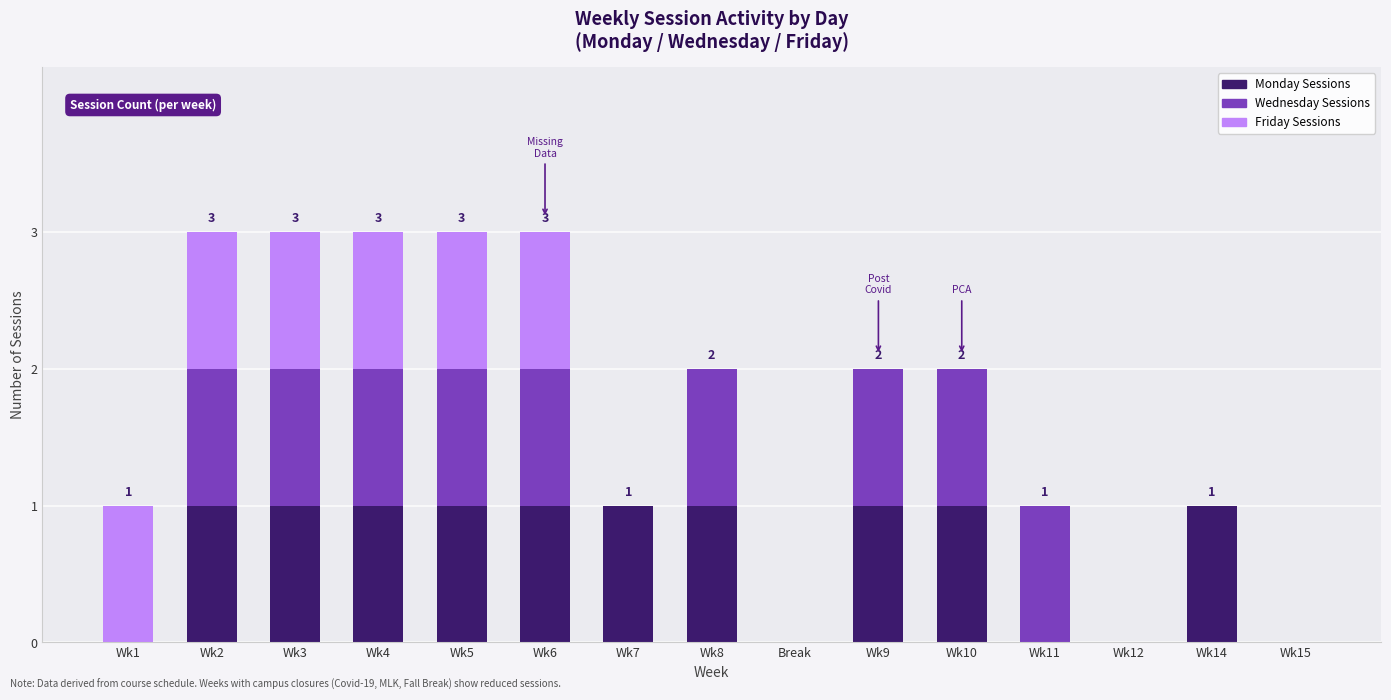

What are all the series names shown in the legend?

Monday Sessions, Wednesday Sessions, Friday Sessions